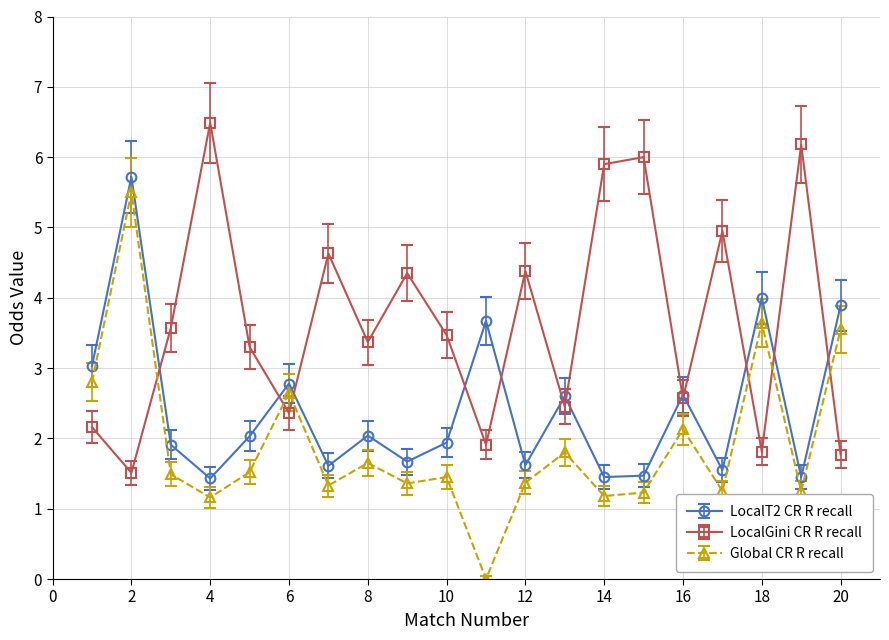

Rank the series by their average value, from lowest to highest.

Global CR R recall, LocalT2 CR R recall, LocalGini CR R recall